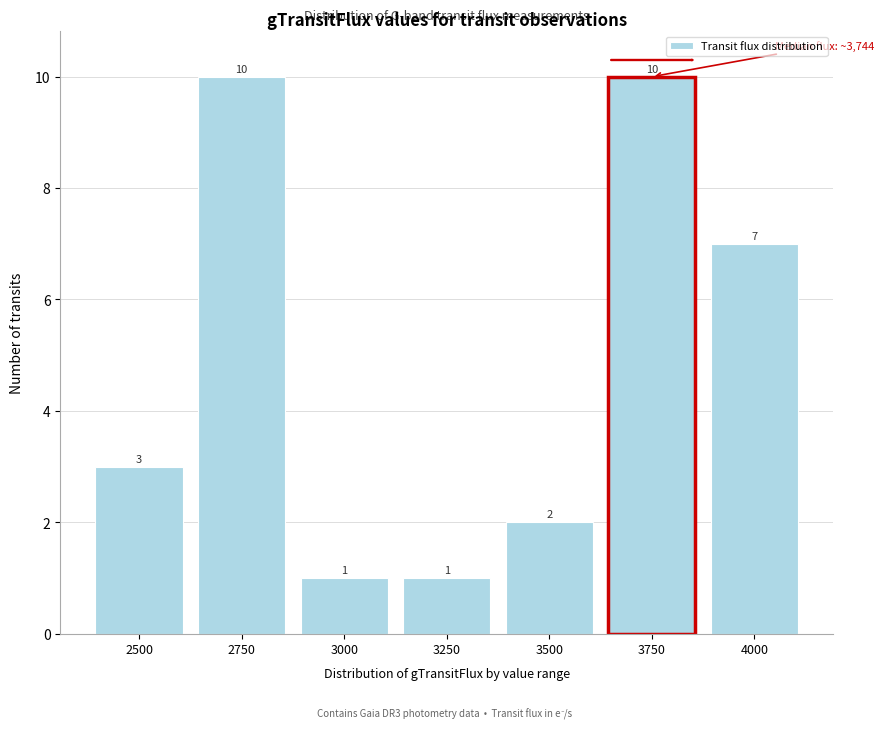

Reading left to right, extract all data points from this chart.

3	10	1	1	2	10	7